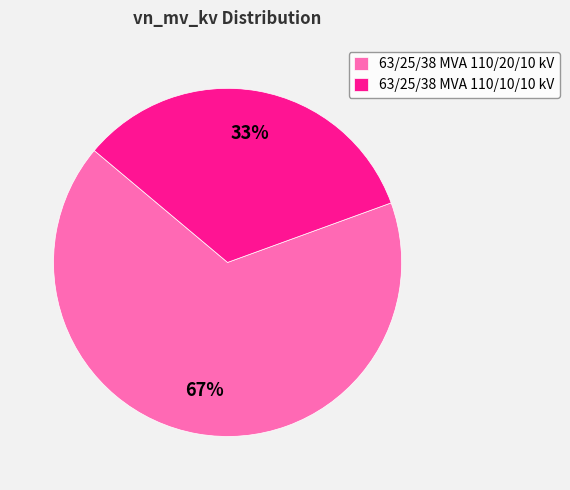

Which category has the biggest portion of the pie?

63/25/38 MVA 110/20/10 kV